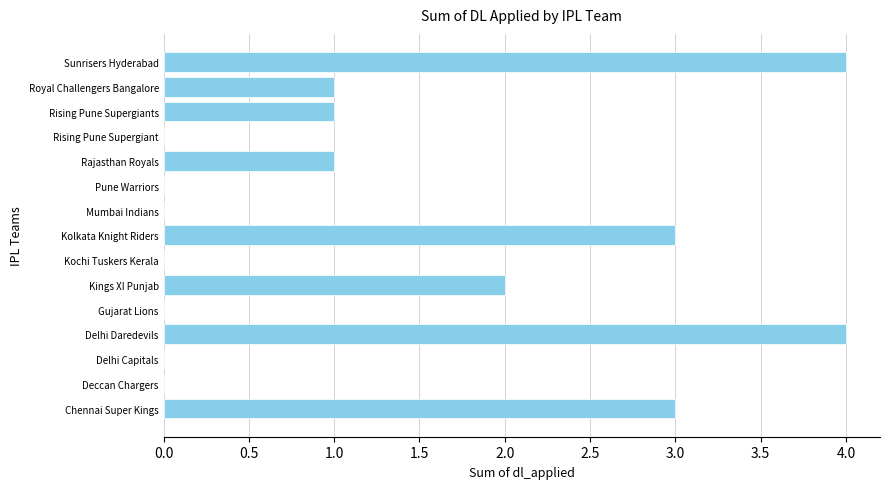

What is the maximum value shown in the chart?

4